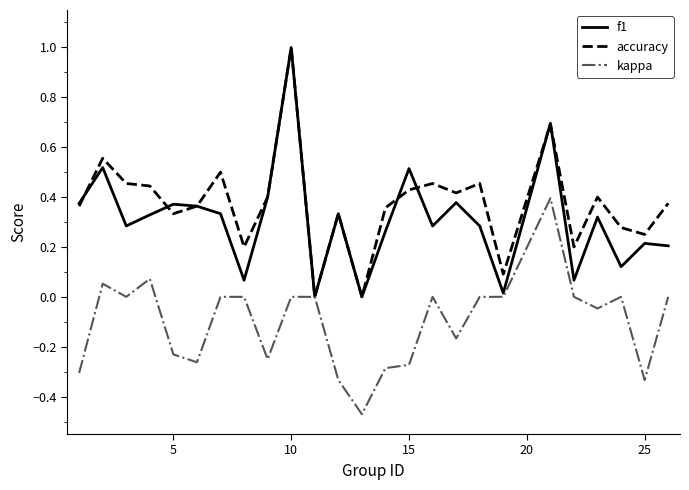

What is the maximum value for f1?

1.0